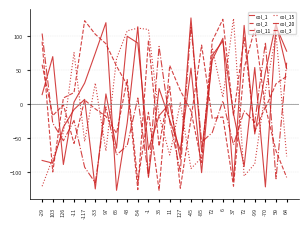

How many lines are shown in the chart?

6